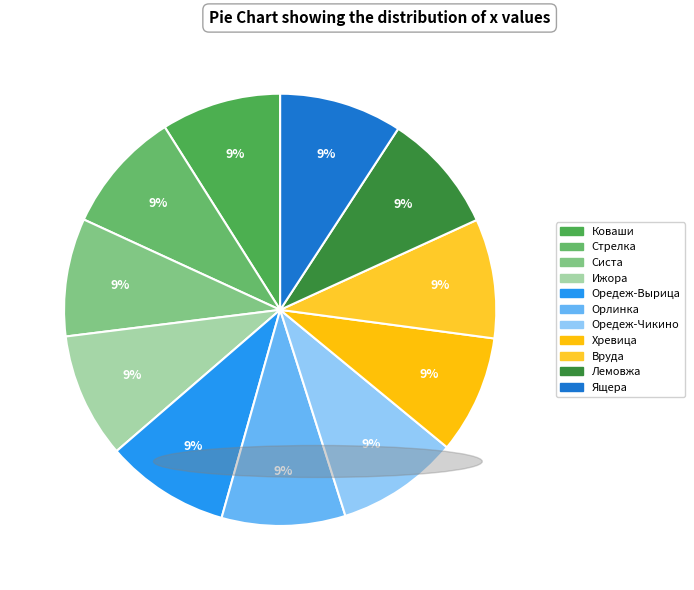

Count the number of slices in the pie.

11